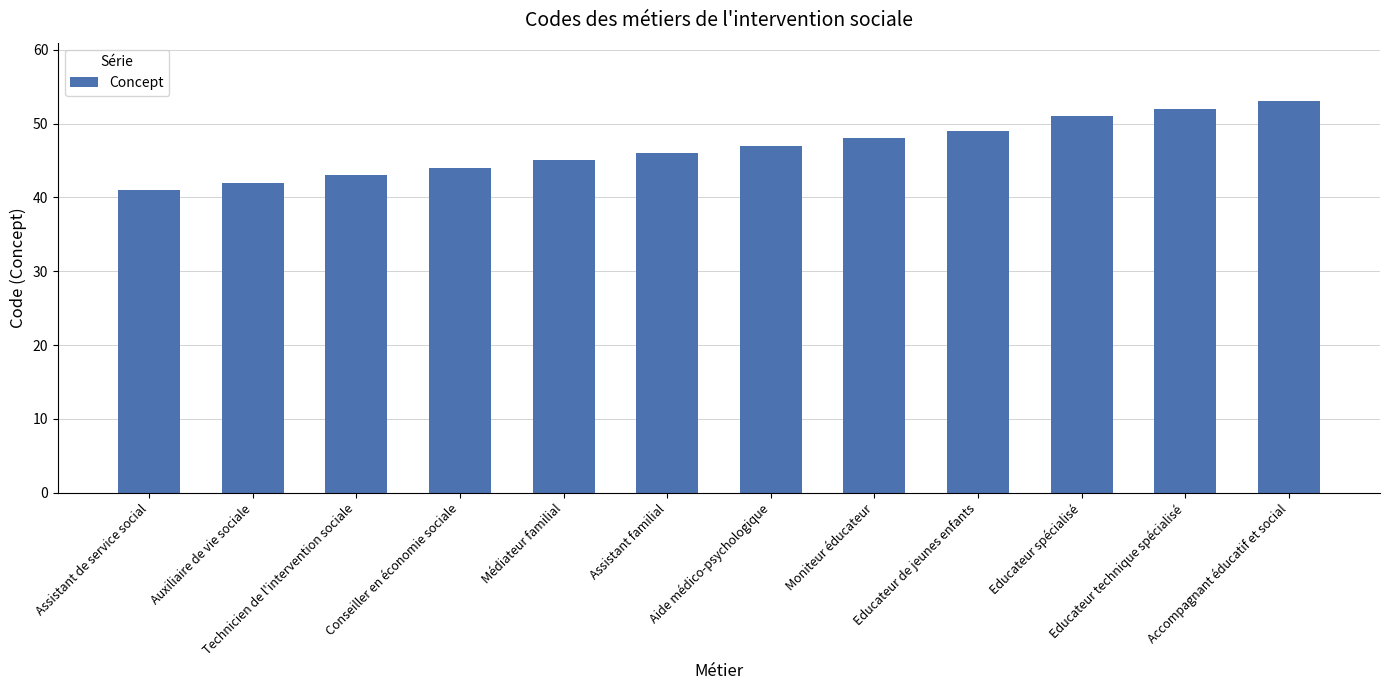

What is the label of the 9th bar from the left?

Educateur de jeunes enfants